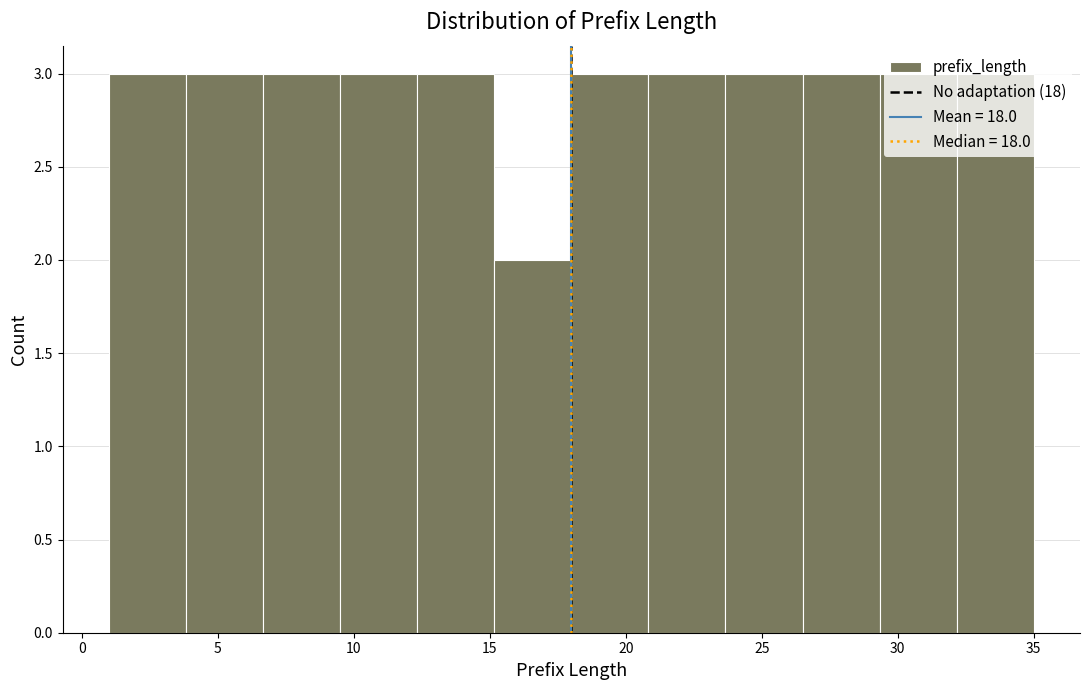

Reading left to right, transcribe this chart: for each bar, give the range it covers on the x-axis and its height. Neither the bar edges nor the heights are printed on the chart, so give them approximately, as read against the axes.

1.0 to 4.0: 3
4.0 to 6.5: 3
6.5 to 9.5: 3
9.5 to 12.5: 3
12.5 to 15.0: 3
15.0 to 18.0: 2
18.0 to 21.0: 3
21.0 to 23.5: 3
23.5 to 26.5: 3
26.5 to 29.5: 3
29.5 to 32.0: 3
32.0 to 35.0: 3